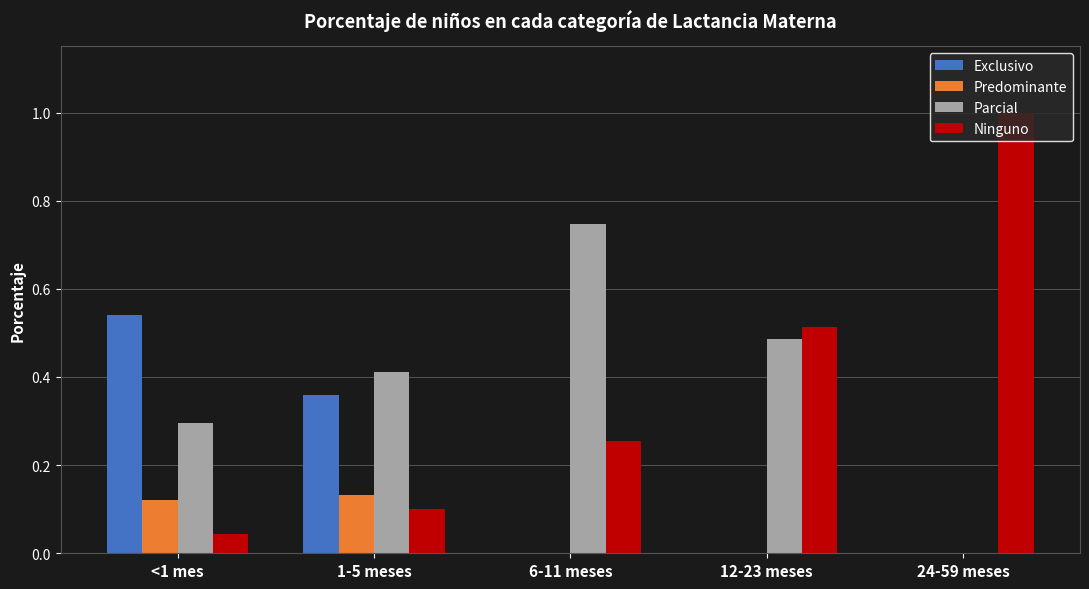

What is the greatest value displayed?

1.0